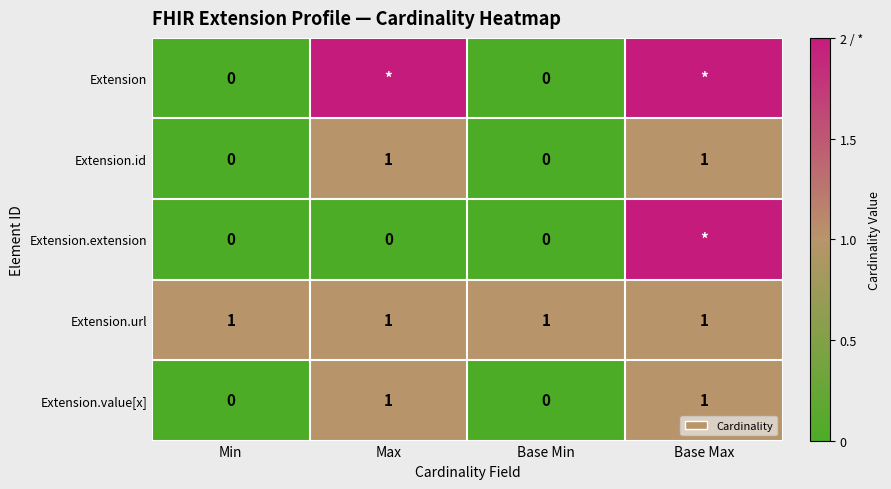

Which label corresponds to the largest value in the chart?

Max